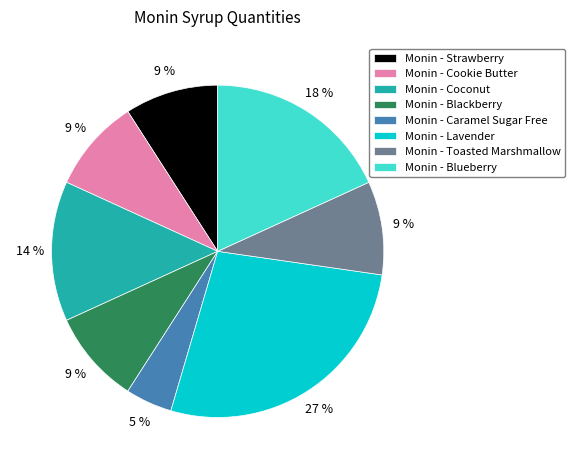

Does any single category account for the majority?

No